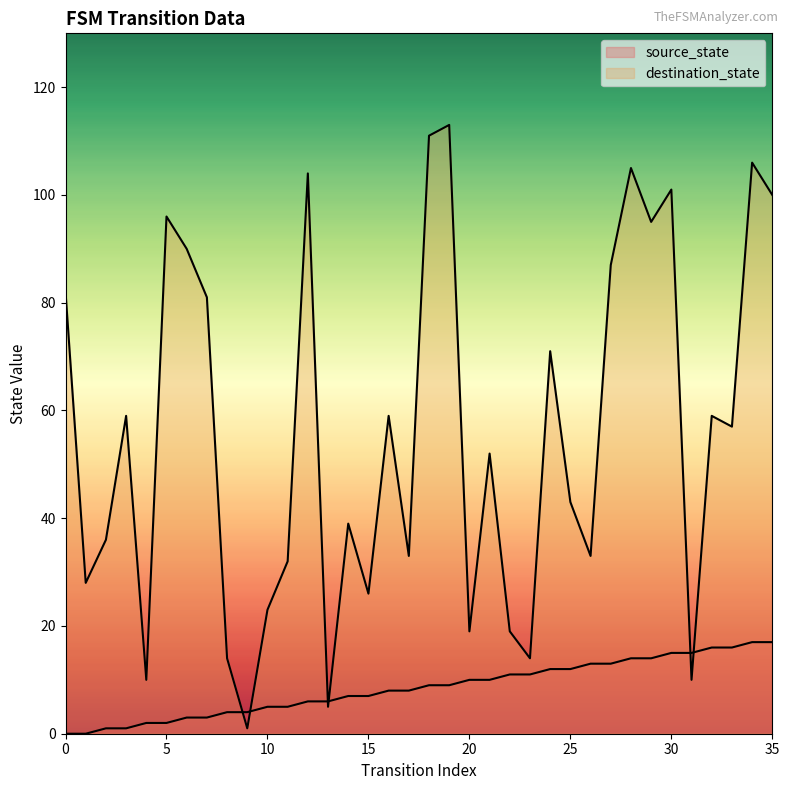

List the series in order of their peak value, highest first.

destination_state, source_state